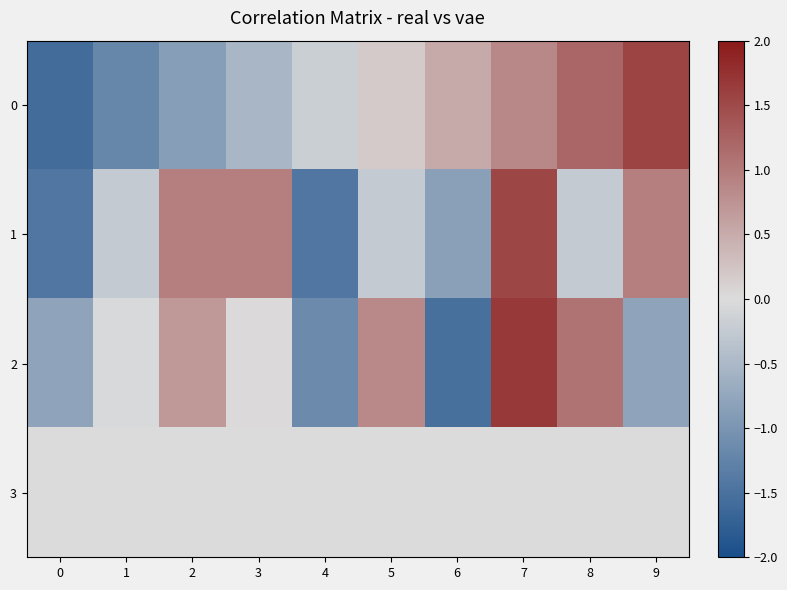

What is the minimum value shown in the chart?

-1.6